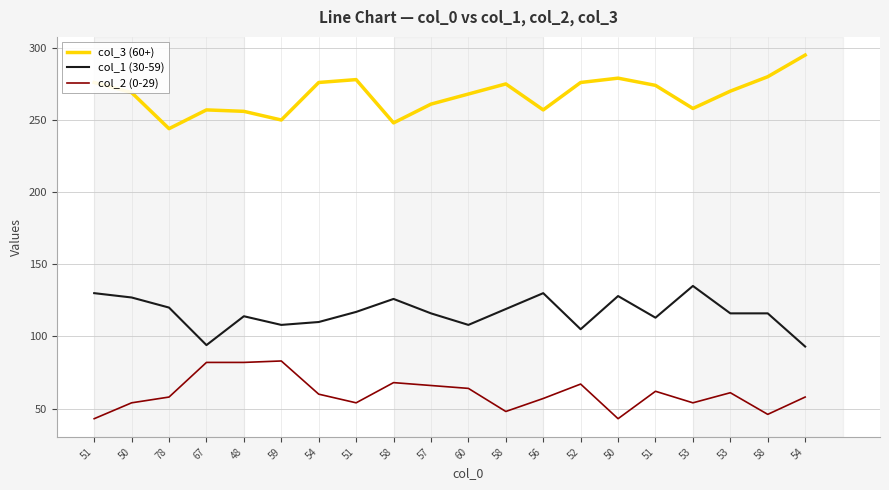

What are all the series names shown in the legend?

col_3 (60+), col_1 (30-59), col_2 (0-29)